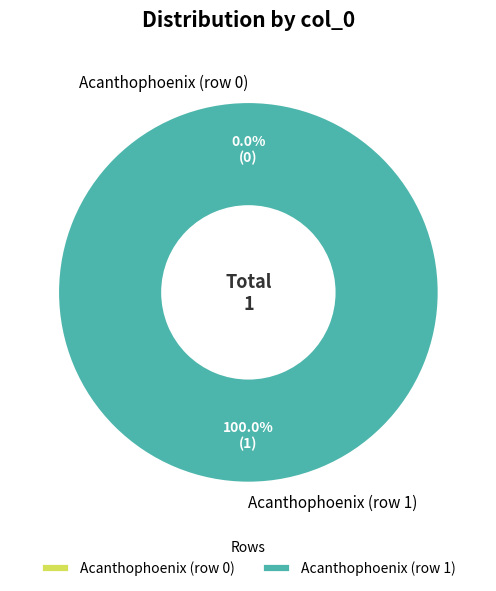

Count the number of slices in the pie.

2